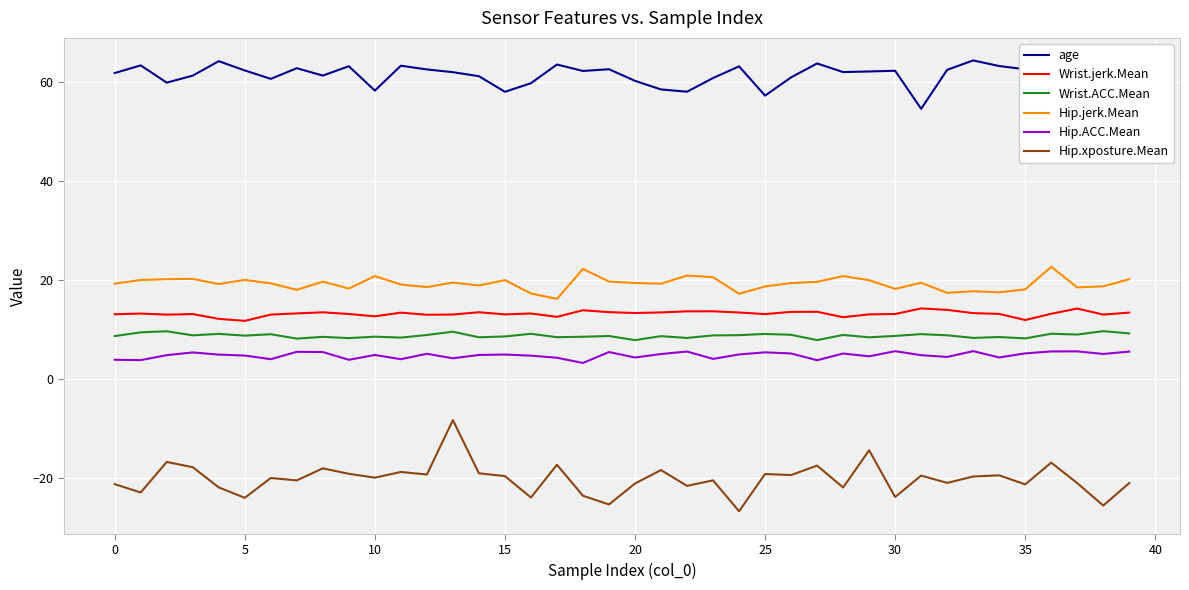

Rank the series by their maximum value, from lowest to highest.

Hip.xposture.Mean, Hip.ACC.Mean, Wrist.ACC.Mean, Wrist.jerk.Mean, Hip.jerk.Mean, age